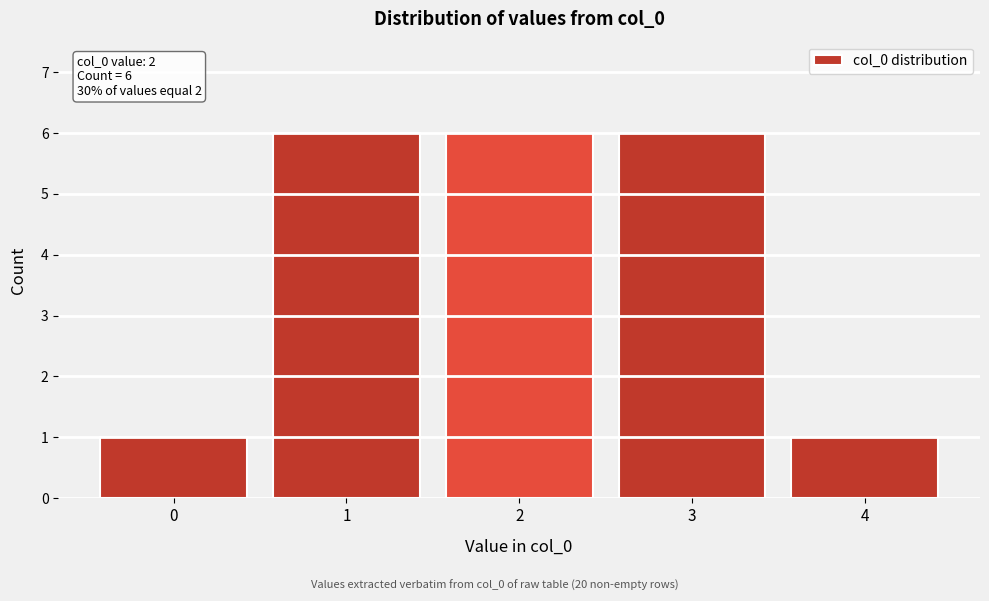

Reading left to right, extract all data points from this chart.

1	6	6	6	1